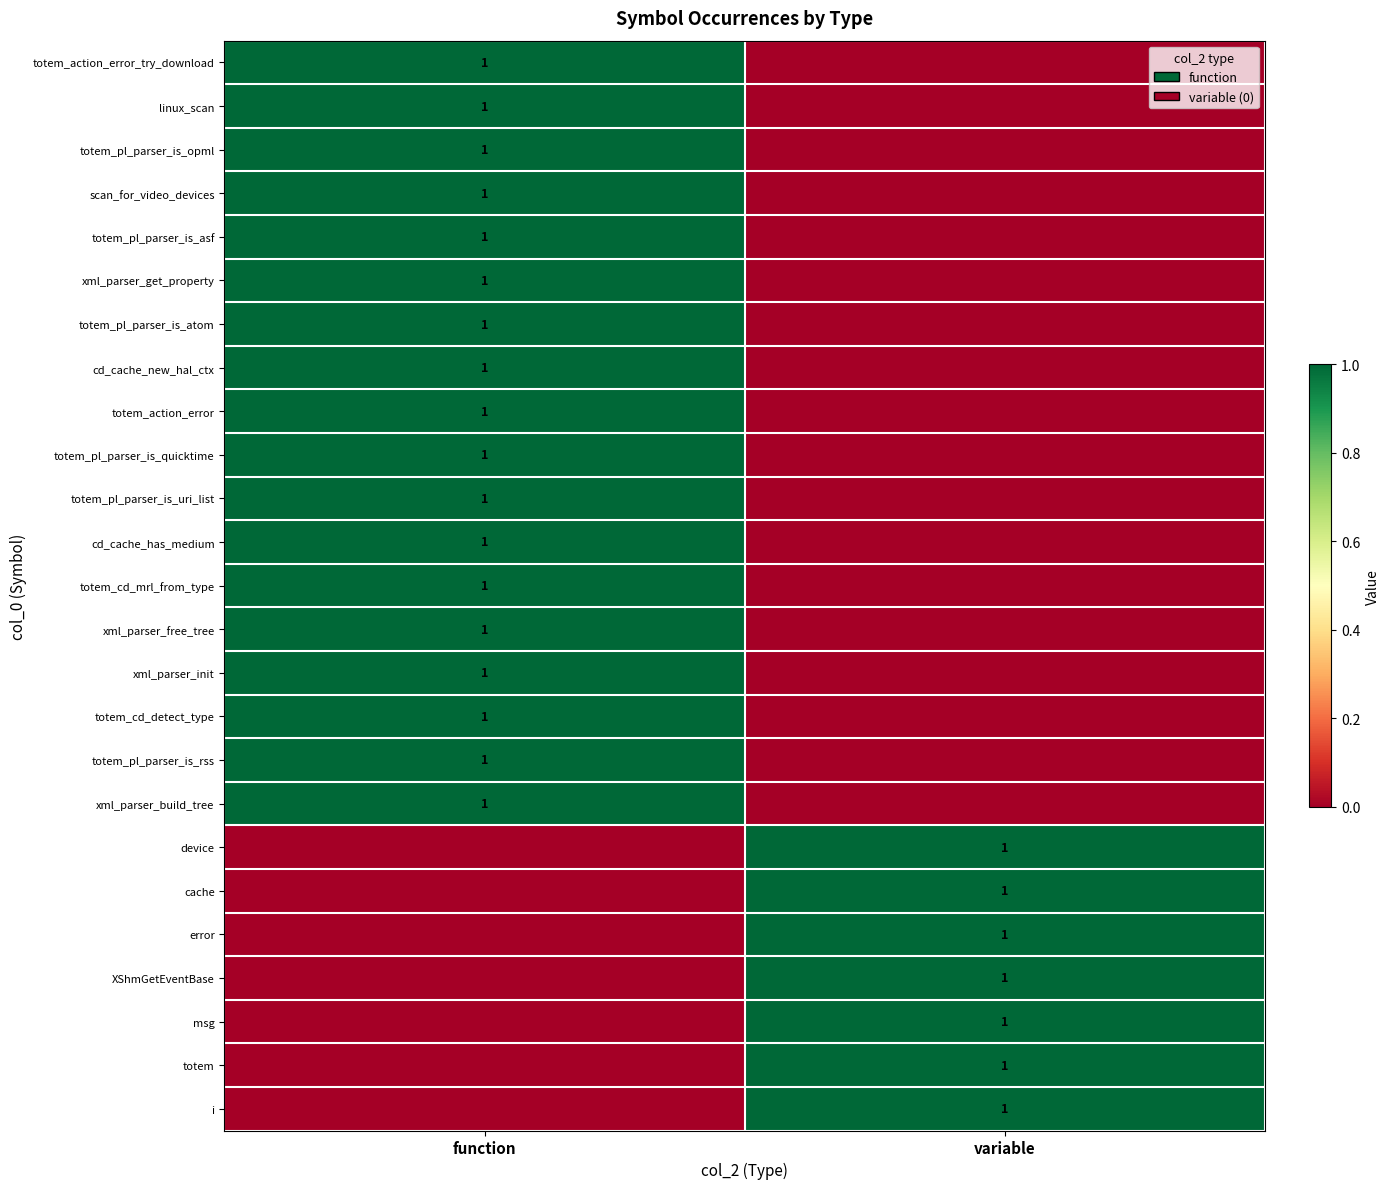

Is it true that totem_cd_detect_type equals 1 at function?

True